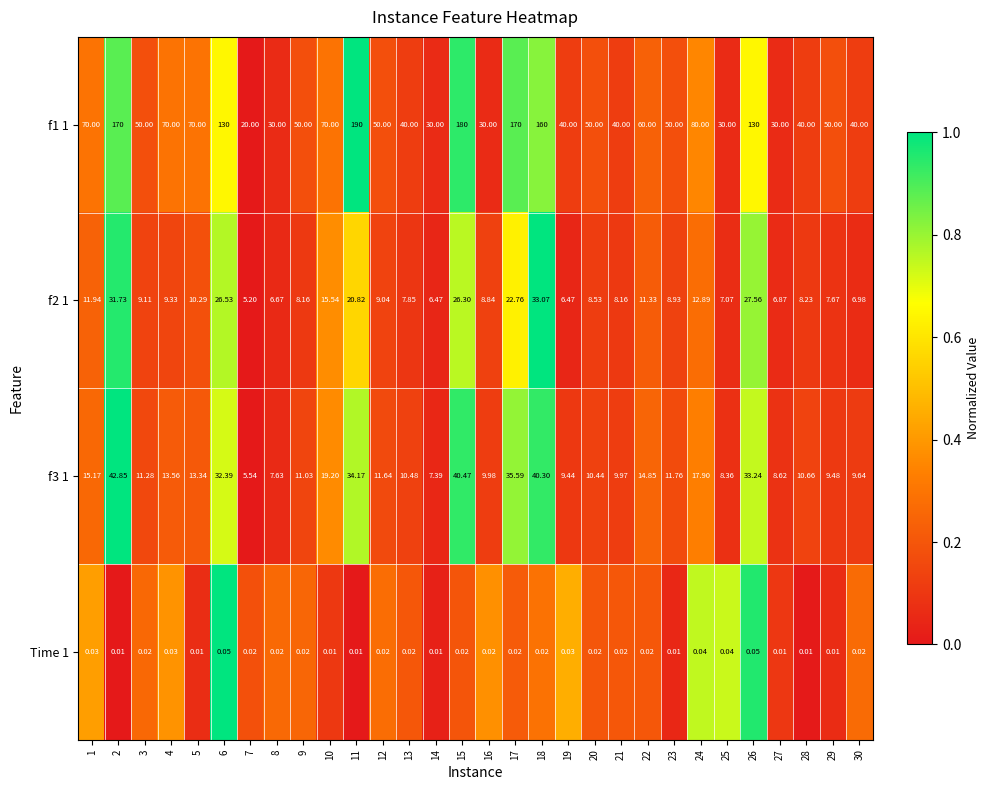

Count the number of categories in the chart.

30